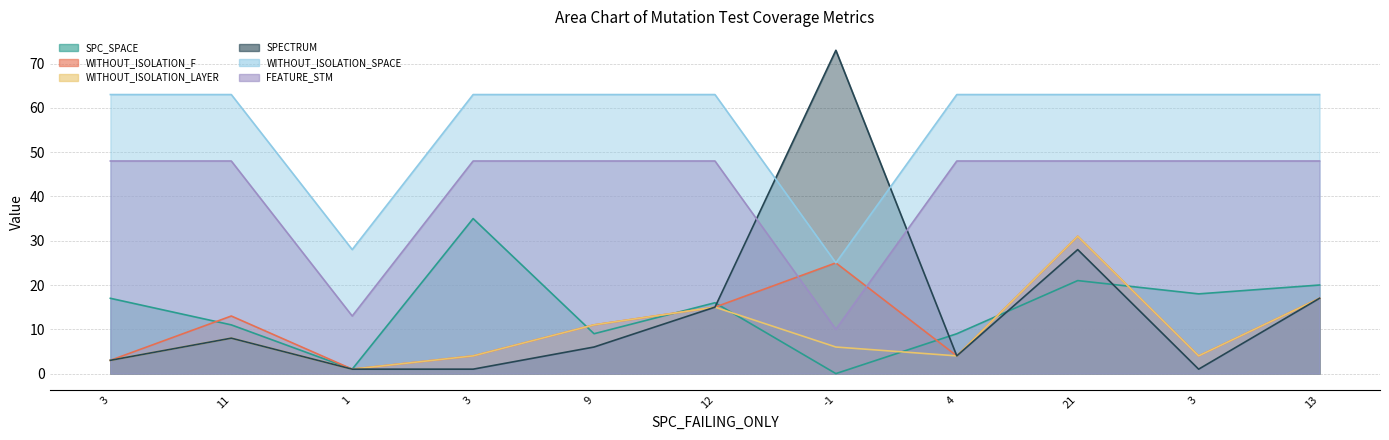

Where do WITHOUT_ISOLATION_LAYER and SPC_SPACE first cross each other?

3 and 9